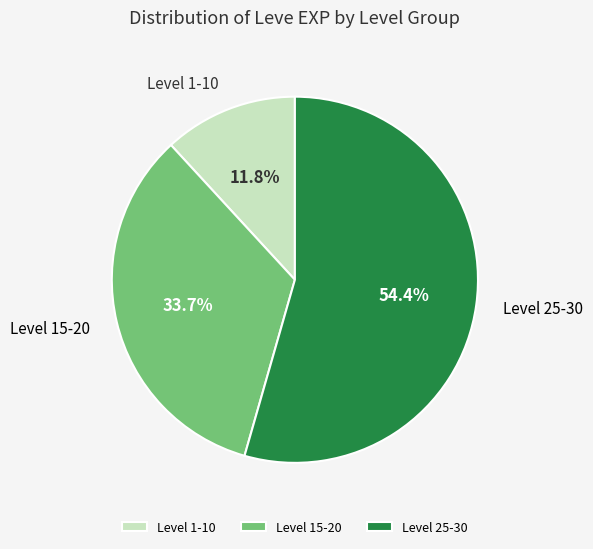

What portion of the pie excludes Level 1-10?

88.2%